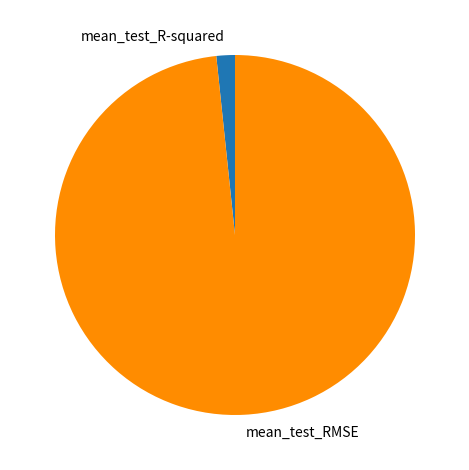

How many segments does this pie chart have?

2